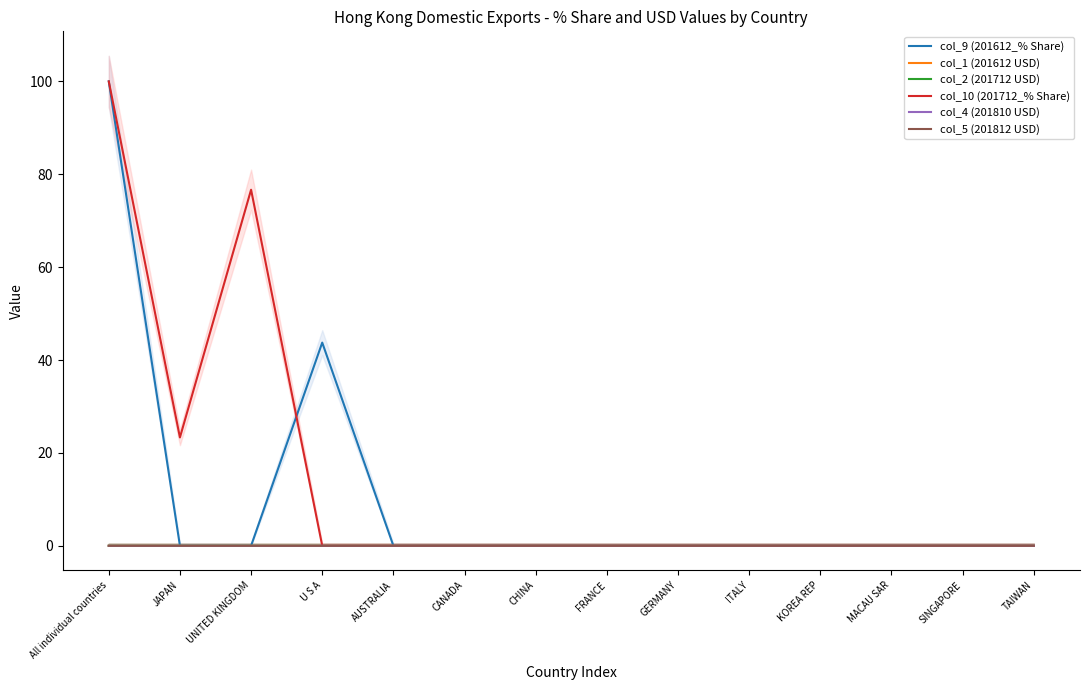

At how many categories does at least one series exceed 91?

1